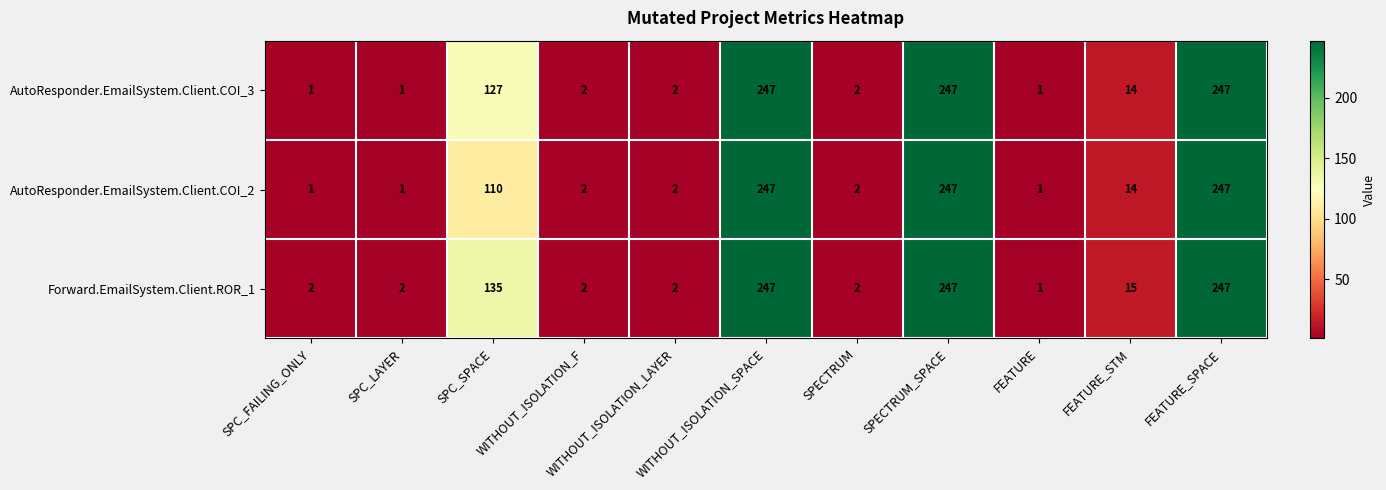

What is the difference between the maximum and minimum values in the AutoResponder.EmailSystem.Client.COI_2 series?

246